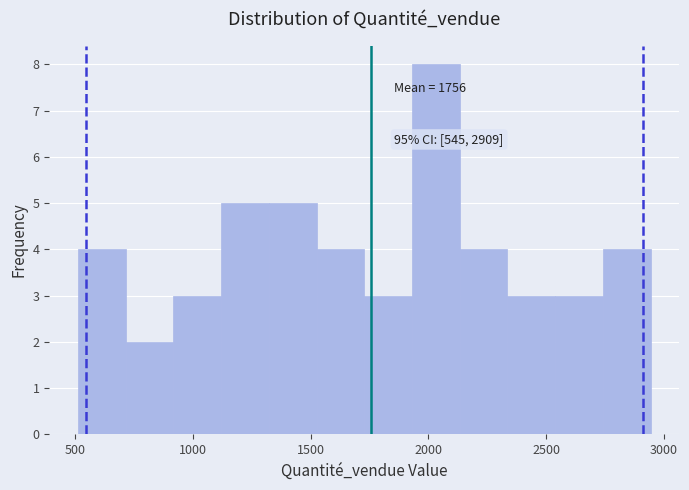

Which range on the x-axis has the tallest bar?

1950 to 2150